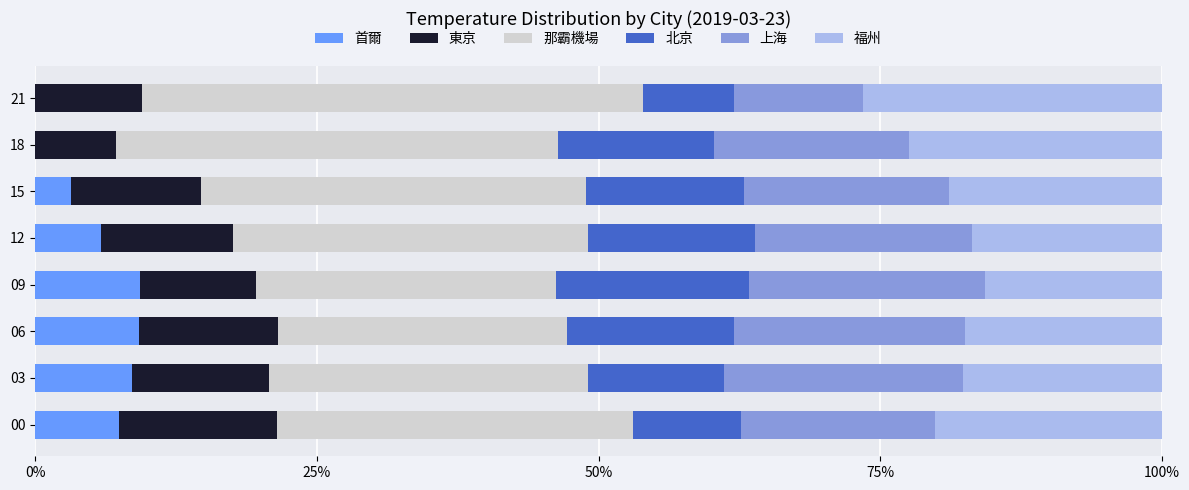

What is the total value across all series at 18?

1.0